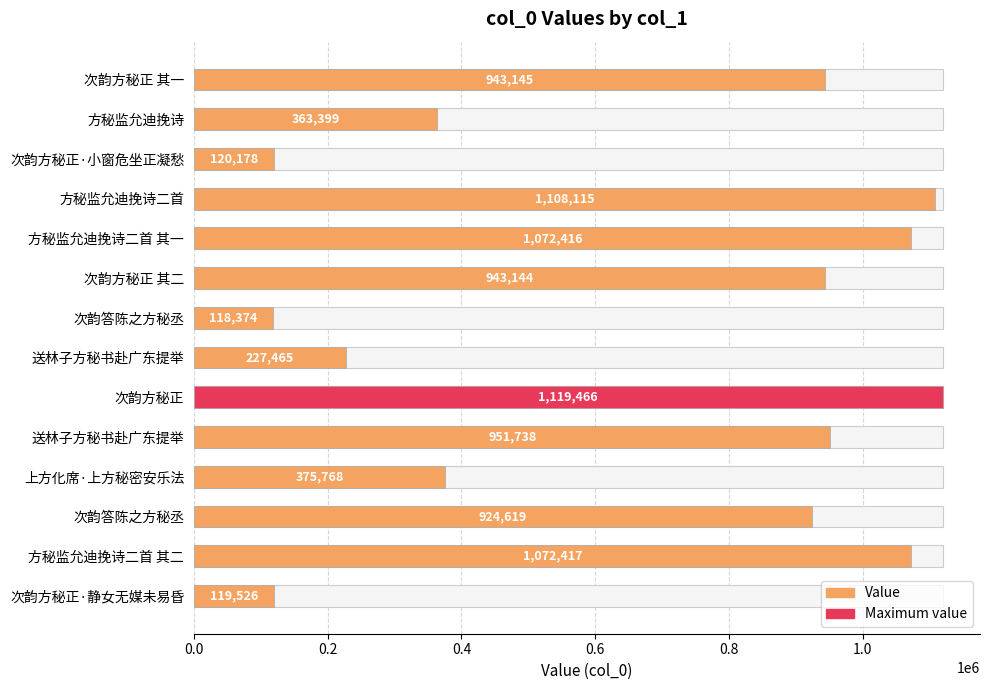

What is the value of the 14th bar from the left?

119526